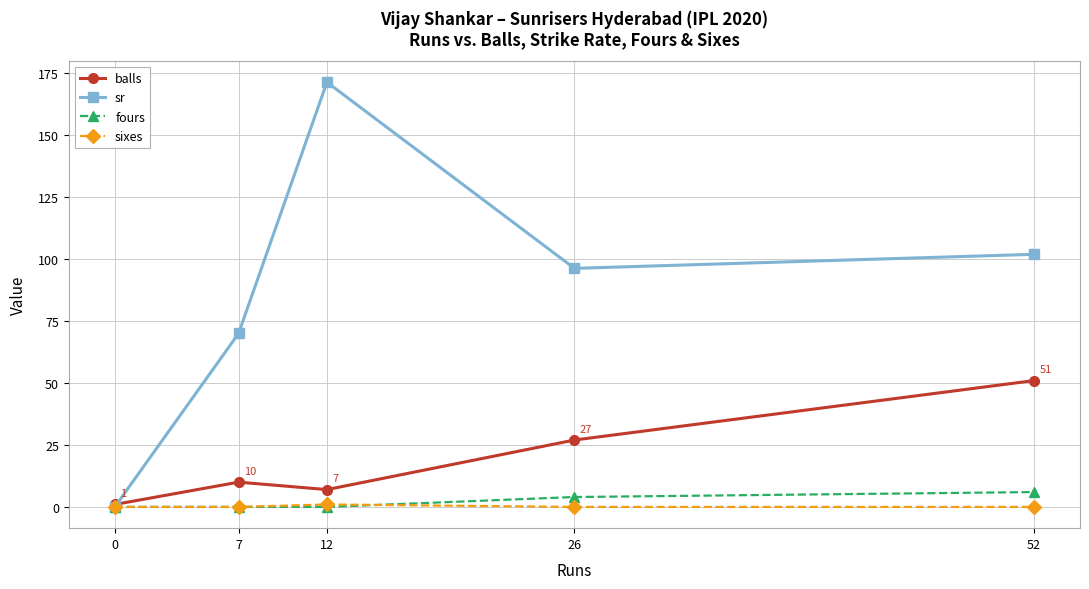

How many lines are shown in the chart?

4